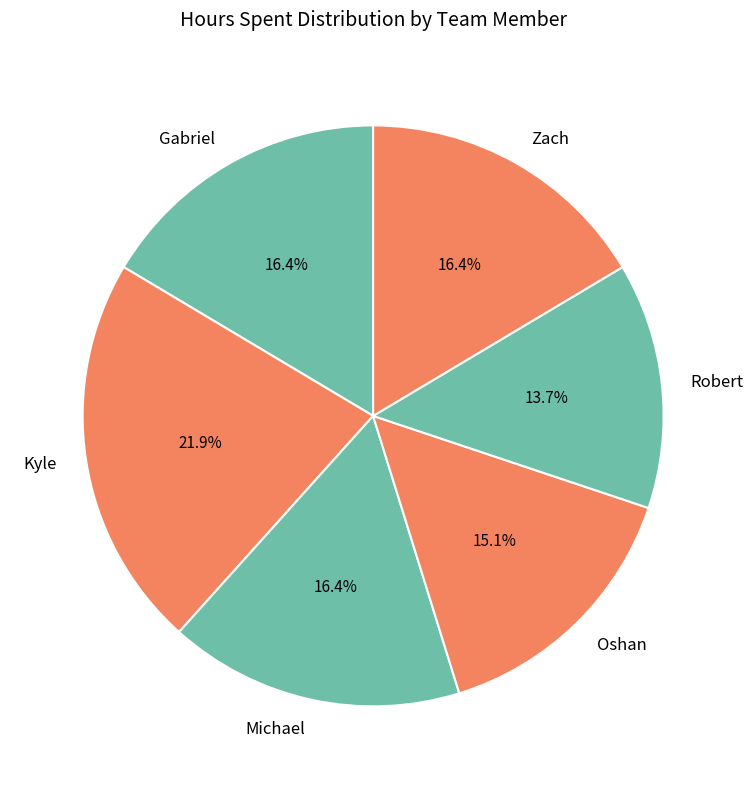

The Robert slice represents 14% of the pie. True or false?

True